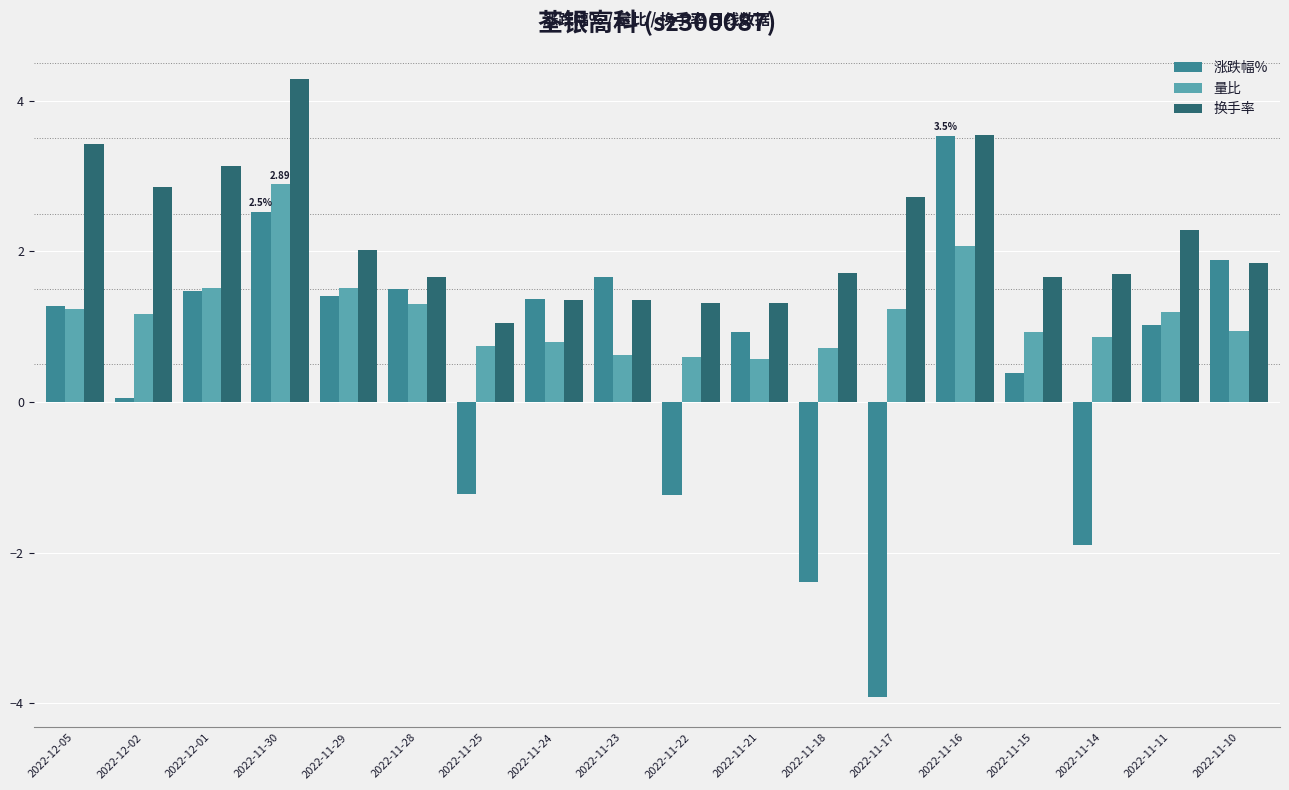

How many negative values does the 涨跌幅% series have?

5